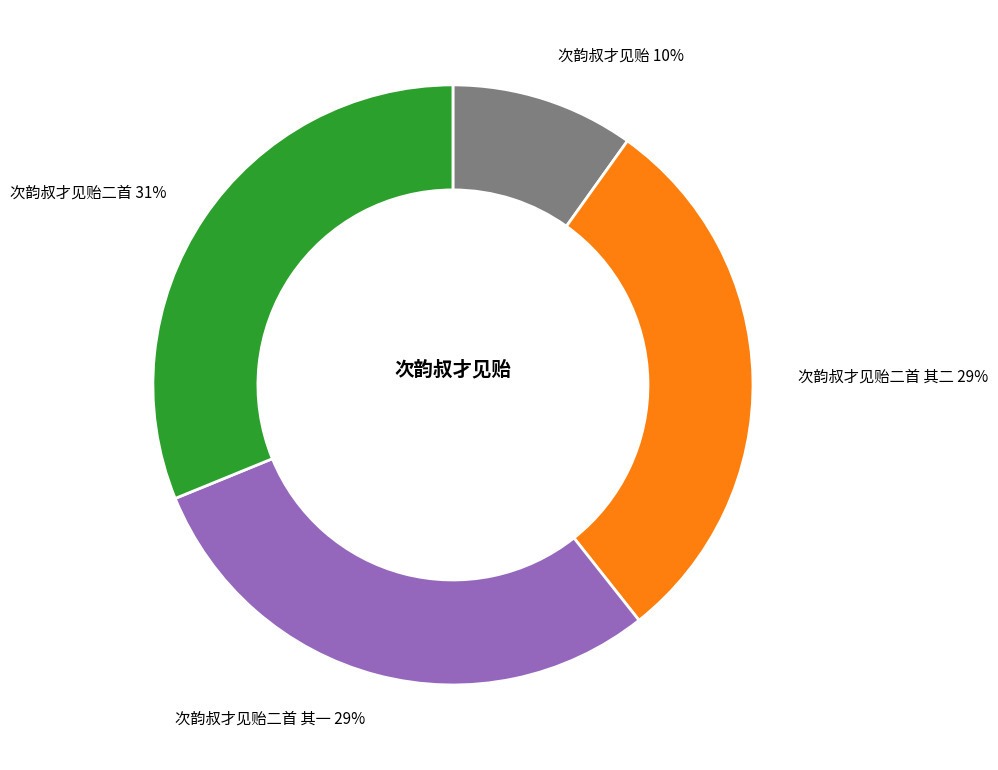

Does any single category account for the majority?

No